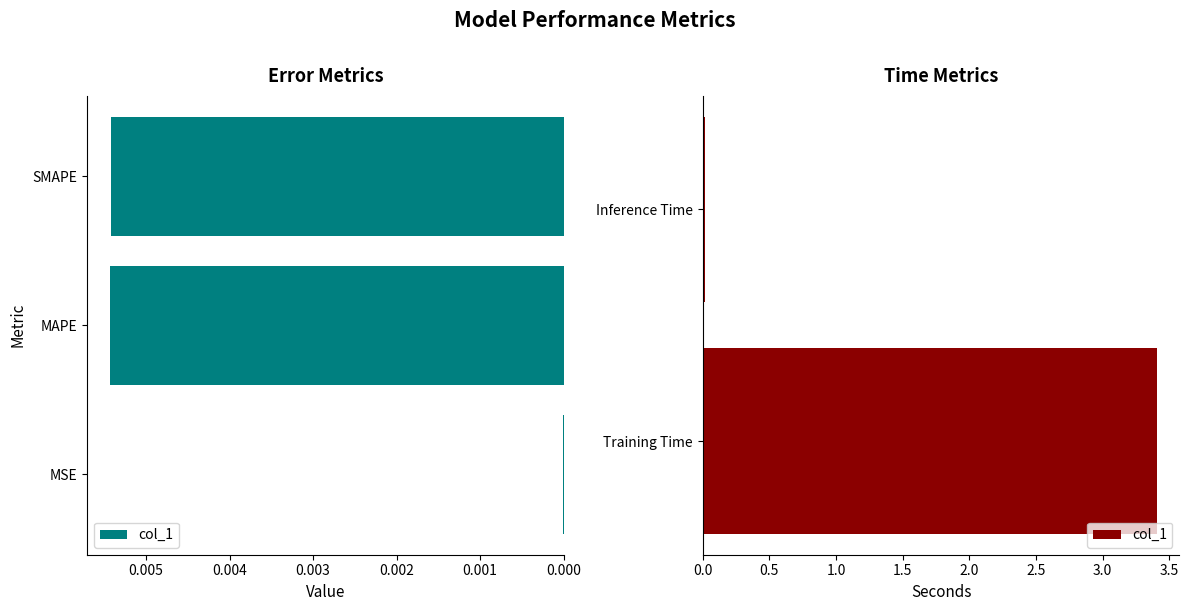

What is the difference between the maximum and minimum values?

3.4